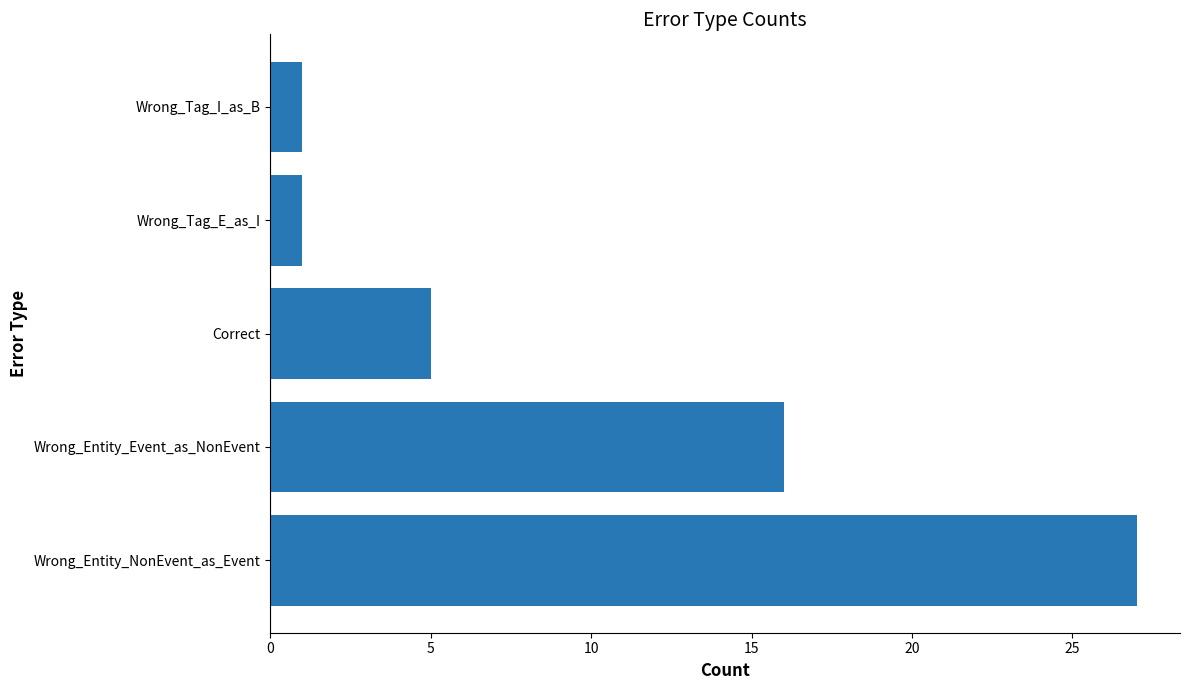

Count the number of data series in this chart.

1